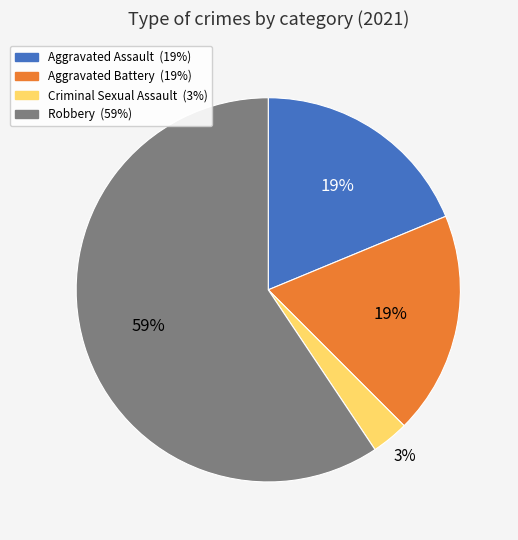

Is there a majority slice in this chart?

Yes